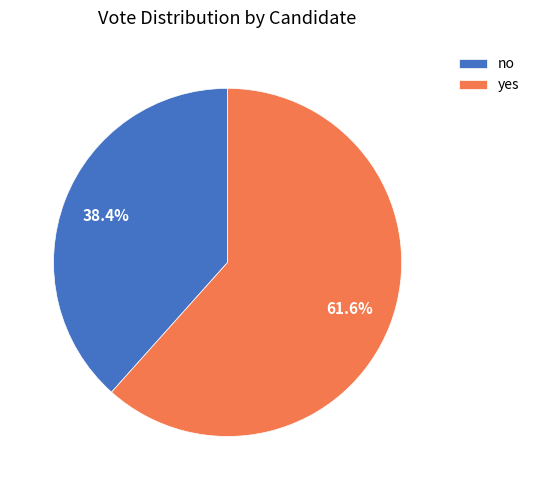

How many segments does this pie chart have?

2